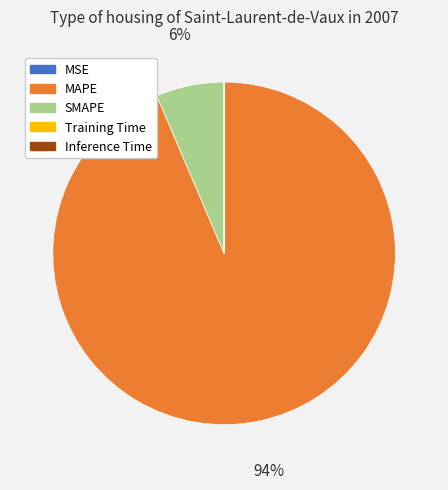

Which category has the biggest portion of the pie?

MAPE